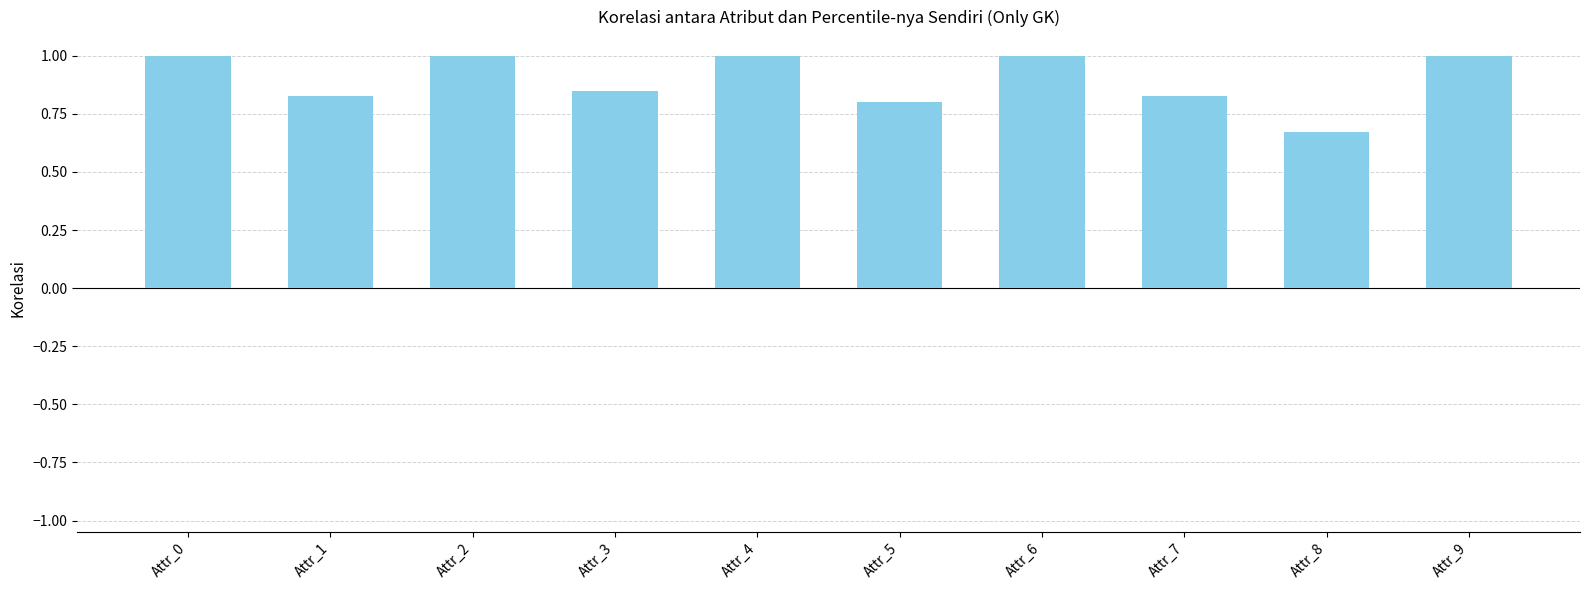

At which category does the chart reach its minimum across all series?

Attr_8